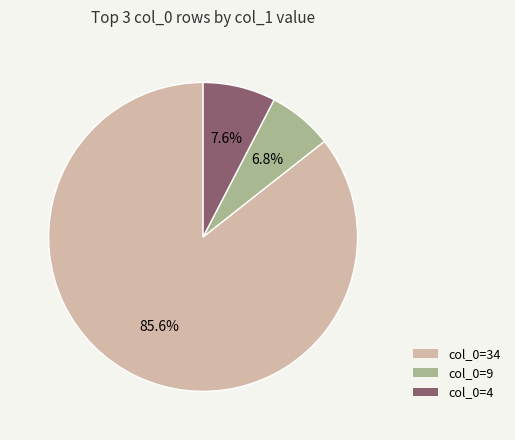

Is there any slice that represents more than half of the pie?

Yes